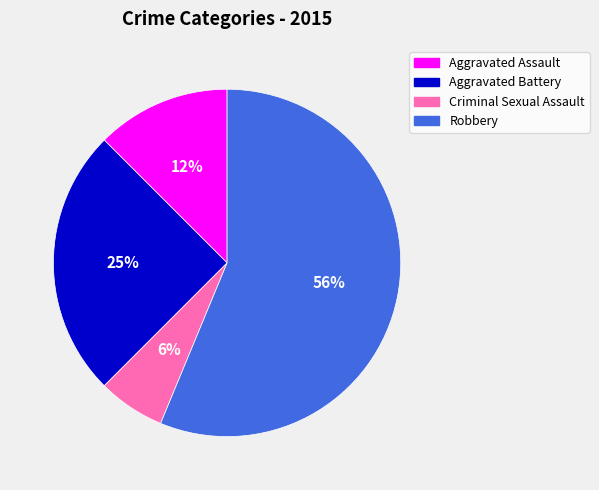

To the nearest percent, what is the difference between the Robbery and Aggravated Assault slice percentages?

44%